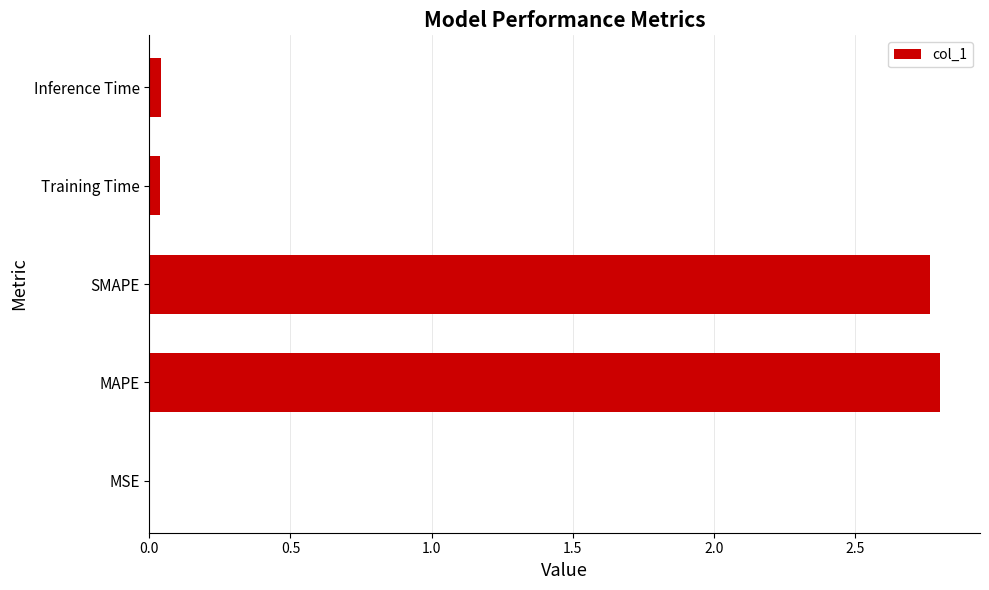

The value at MAPE is 0.8. True or false?

False